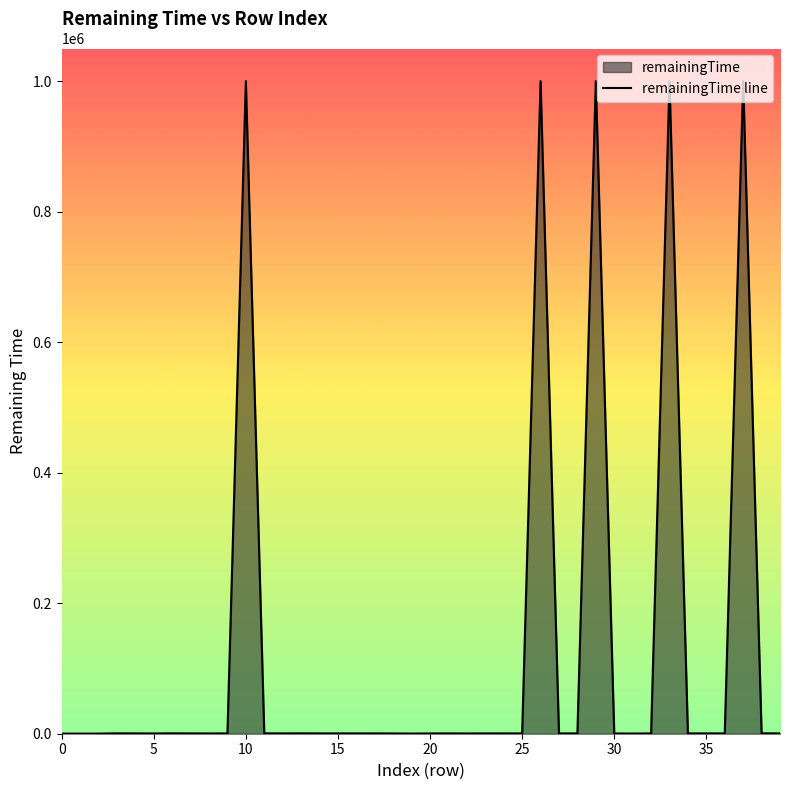

What is the maximum value shown in the chart?

999900.0